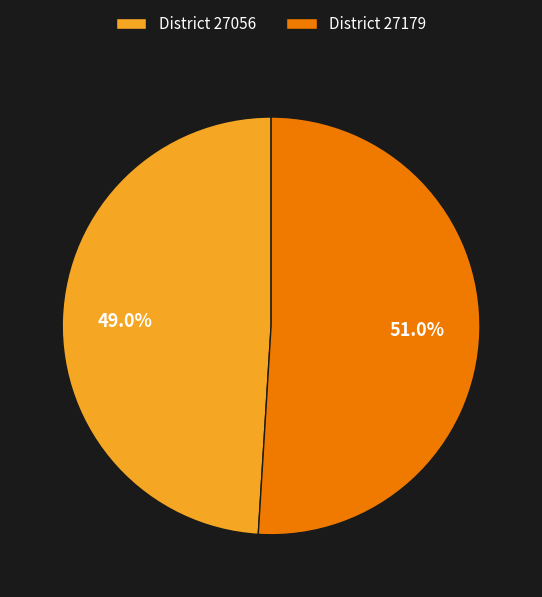

Rank the categories by value from highest to lowest.

District 27179, District 27056